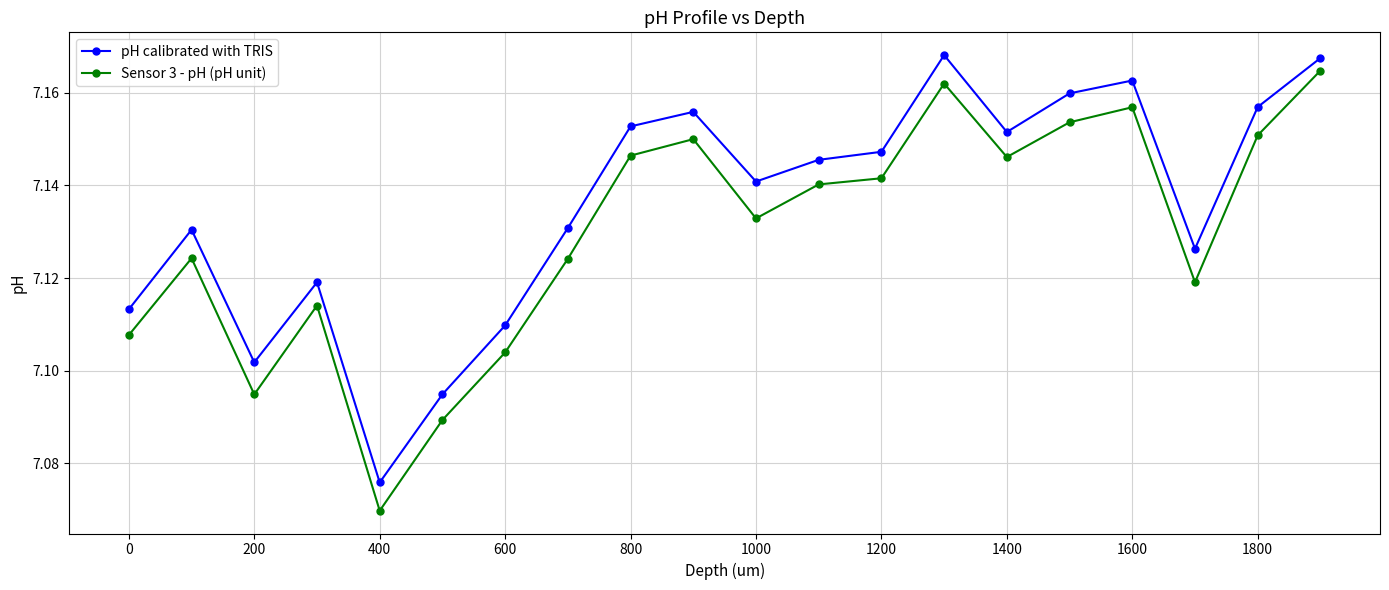

Which series has the largest total across all categories?

pH calibrated with TRIS